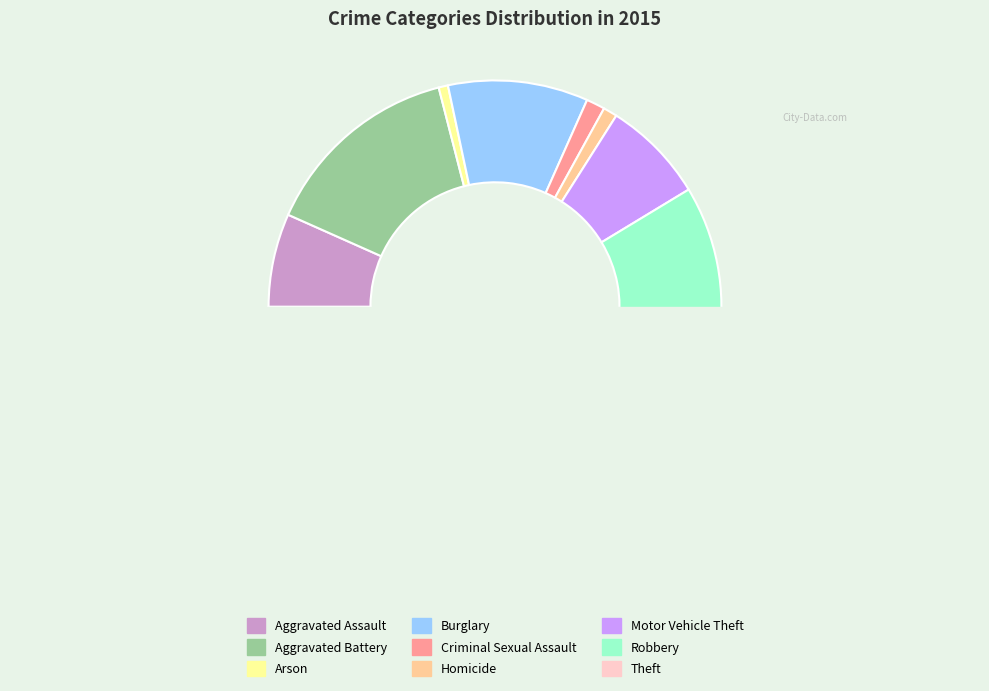

What is the smallest slice in the pie chart?

Arson